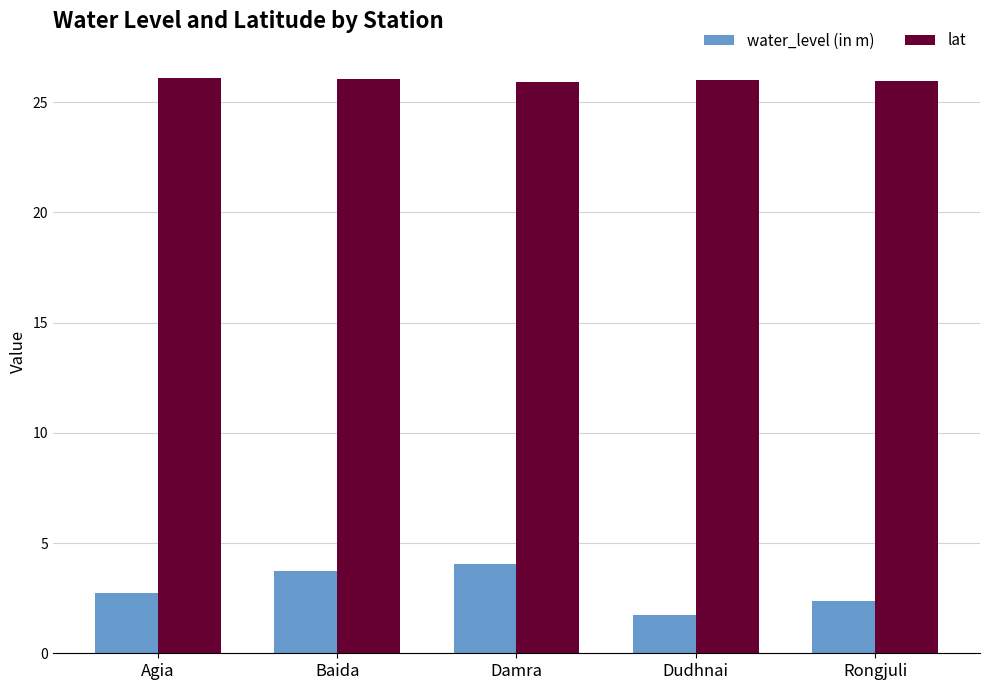

What is the label of the 4th bar from the left?

Dudhnai